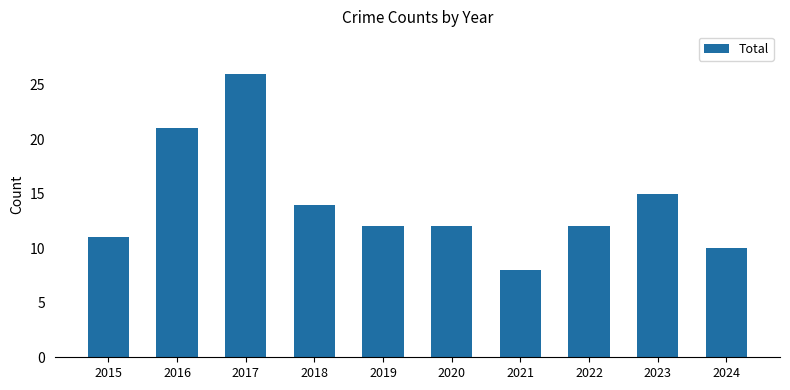

Approximately how many times larger is the value at 2022 compared to 2021?

1.5